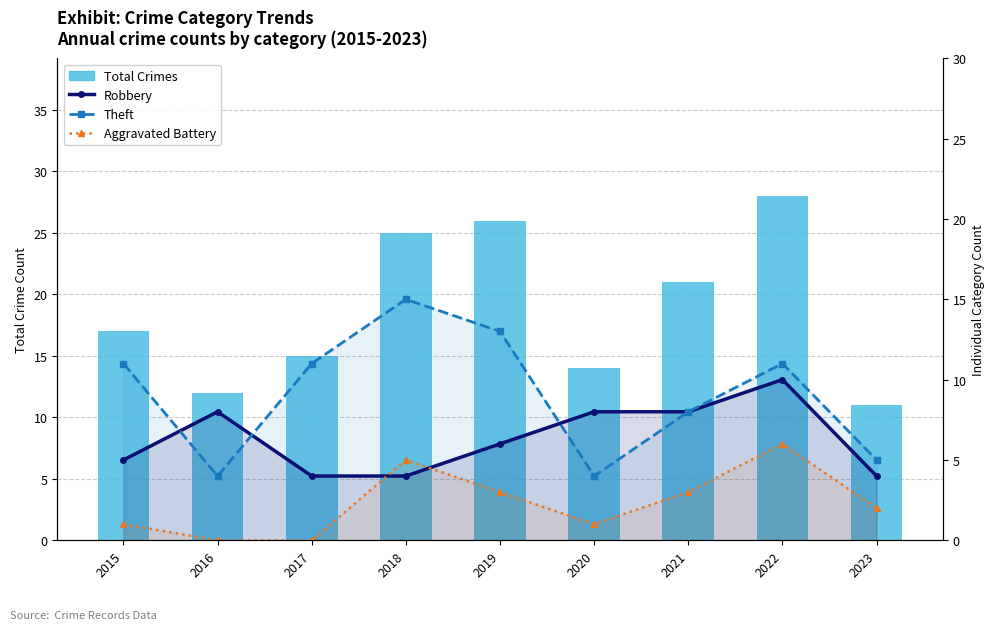

At which label does Aggravated Battery reach its peak?

2022